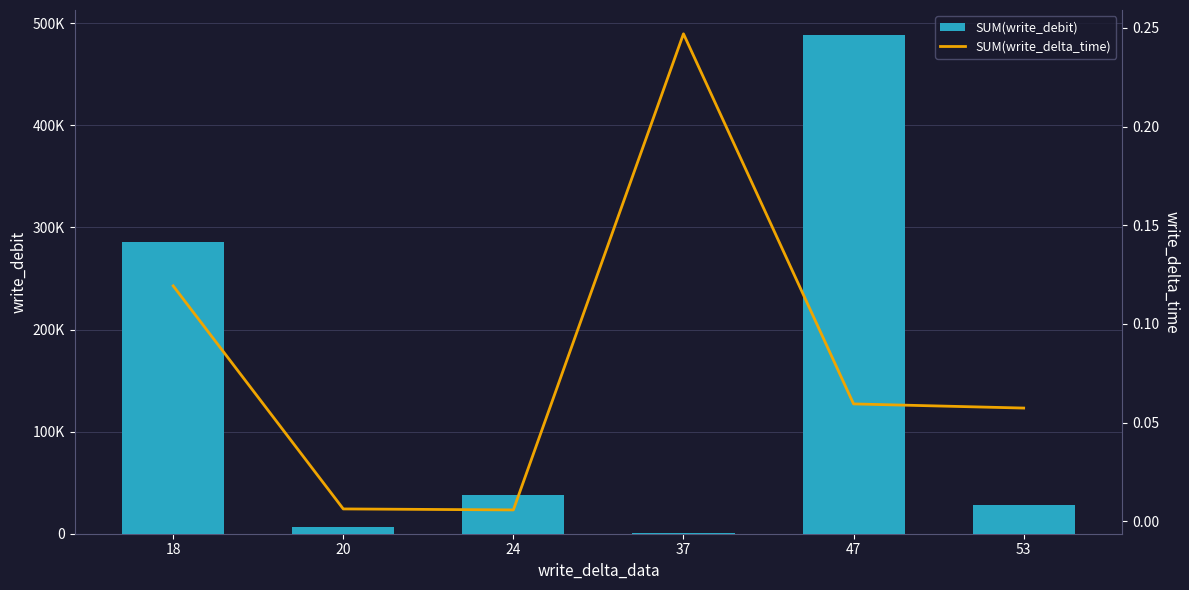

What is the difference between the SUM(write_debit) values at 37 and 20?

6049.6